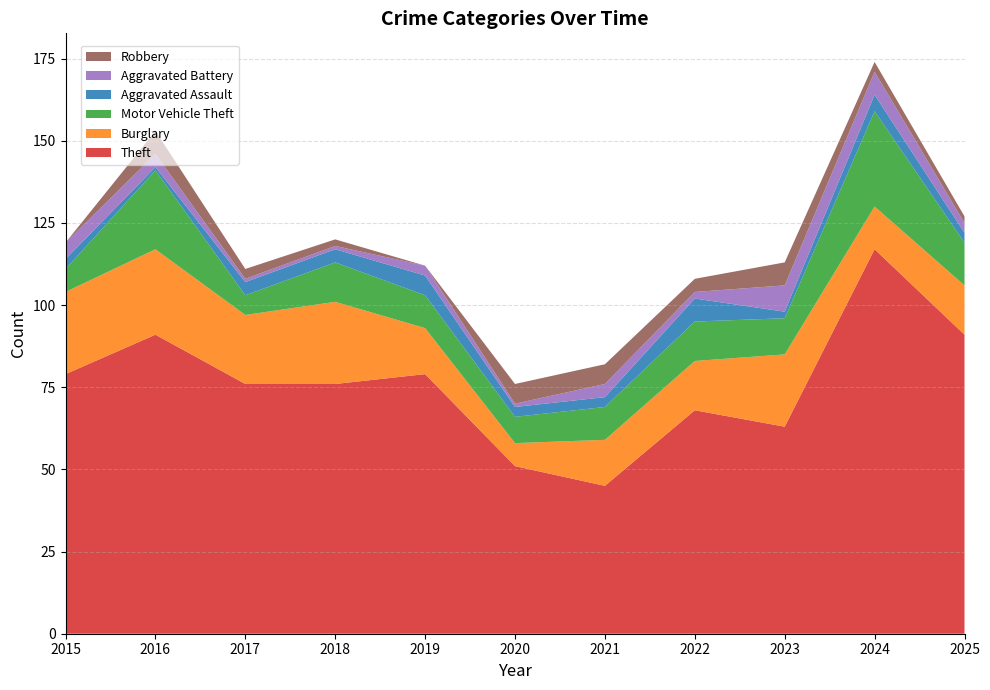

Reading right to left, list all the values displayed in this chart.

Theft: 2025=91	2024=117	2023=63	2022=68	2021=45	2020=51	2019=79	2018=76	2017=76	2016=91	2015=79
Burglary: 2025=15	2024=13	2023=22	2022=15	2021=14	2020=7	2019=14	2018=25	2017=21	2016=26	2015=25
Motor Vehicle Theft: 2025=13	2024=29	2023=11	2022=12	2021=10	2020=8	2019=10	2018=12	2017=6	2016=24	2015=7
Aggravated Assault: 2025=3	2024=5	2023=2	2022=7	2021=3	2020=3	2019=6	2018=4	2017=4	2016=1	2015=3
Aggravated Battery: 2025=3	2024=7	2023=8	2022=2	2021=4	2020=1	2019=3	2018=1	2017=1	2016=4	2015=5
Robbery: 2025=2	2024=3	2023=7	2022=4	2021=6	2020=6	2019=0	2018=2	2017=3	2016=7	2015=0